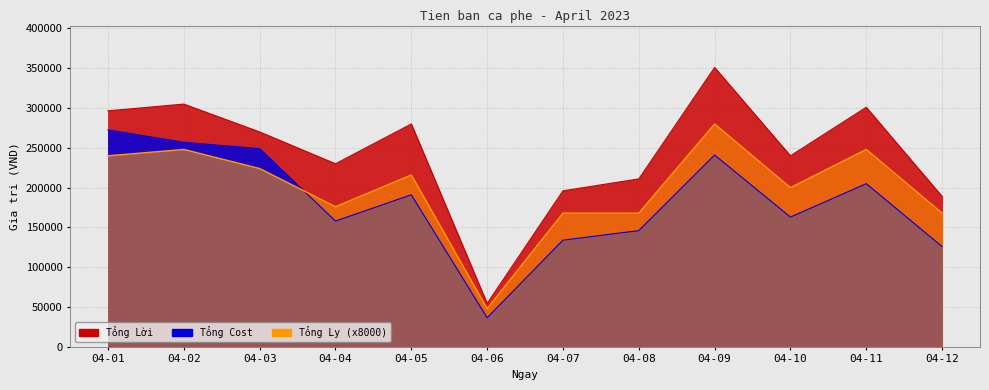

What is the sum of all Tổng Ly values?

2384000.0